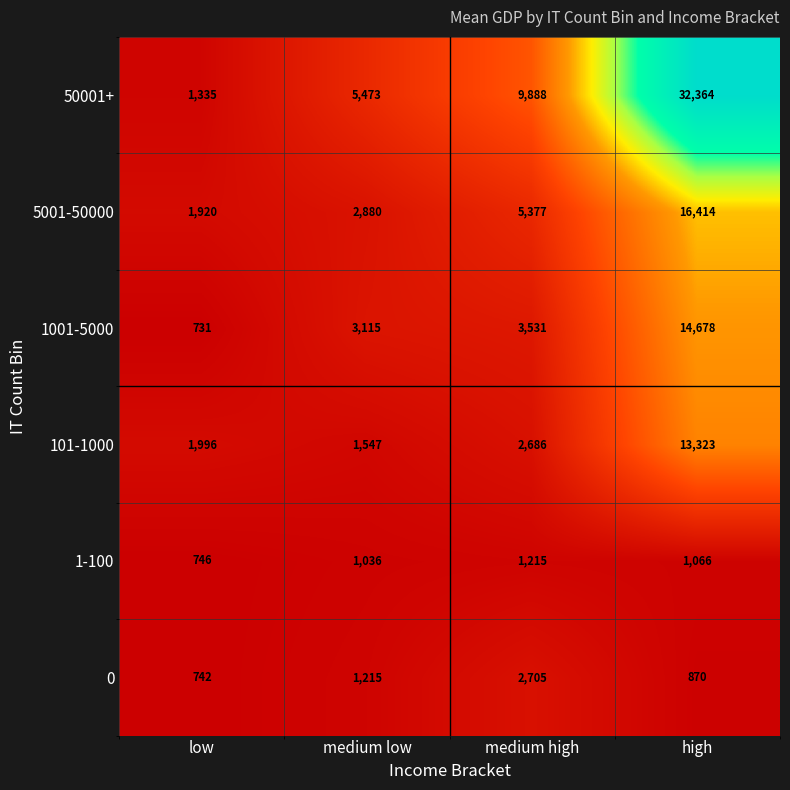

True or false: 1-100 has a value of 1215 at medium high.

True